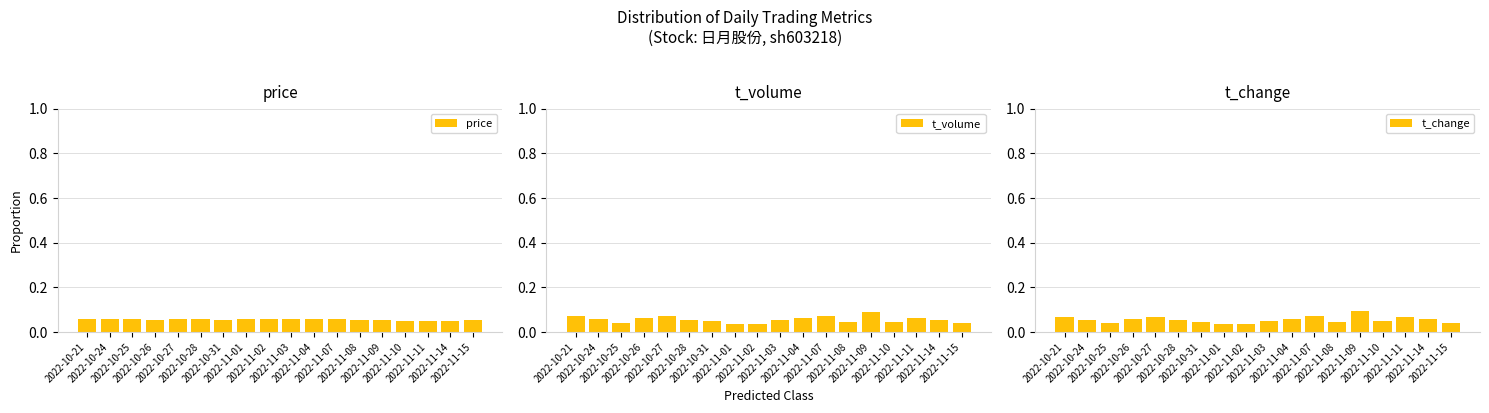

What is the average value of the t_volume series?

0.1